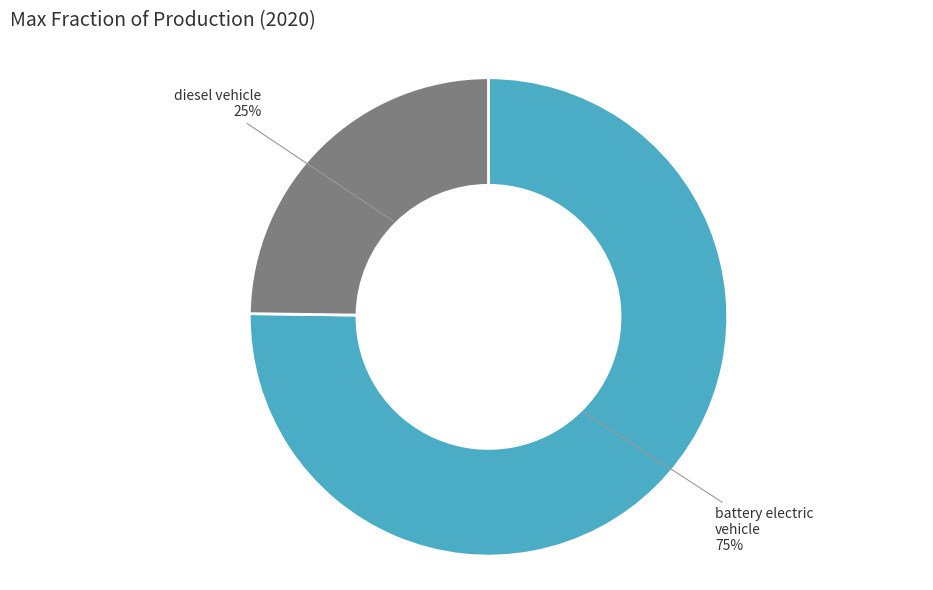

To the nearest percent, what is the average slice percentage?

50%